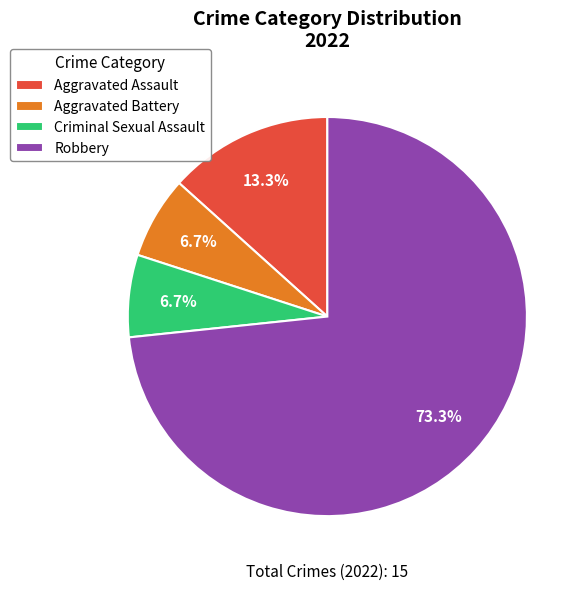

What percentage is the Aggravated Assault slice, to the nearest percent?

13%